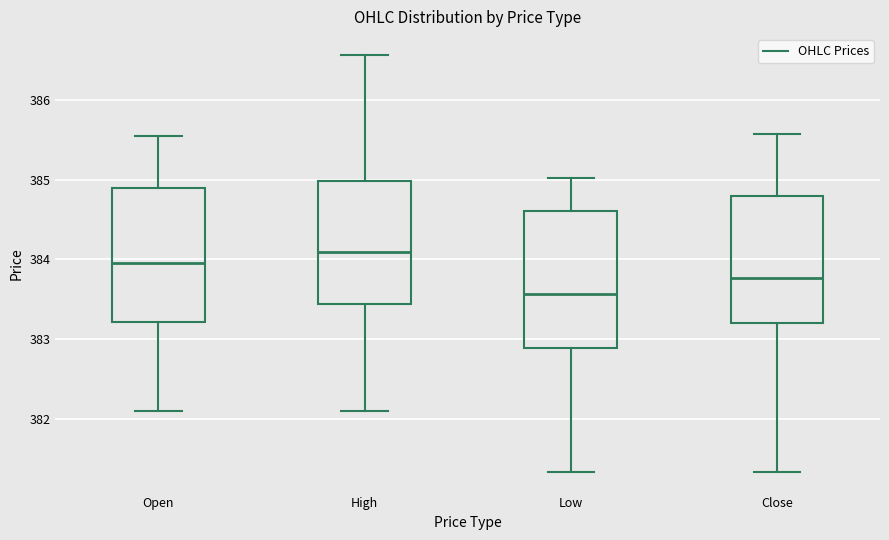

Where does the median line of the box for High sit on the y-axis? The values are not printed on the chart, so give them approximately, as read against the axis.

384.1